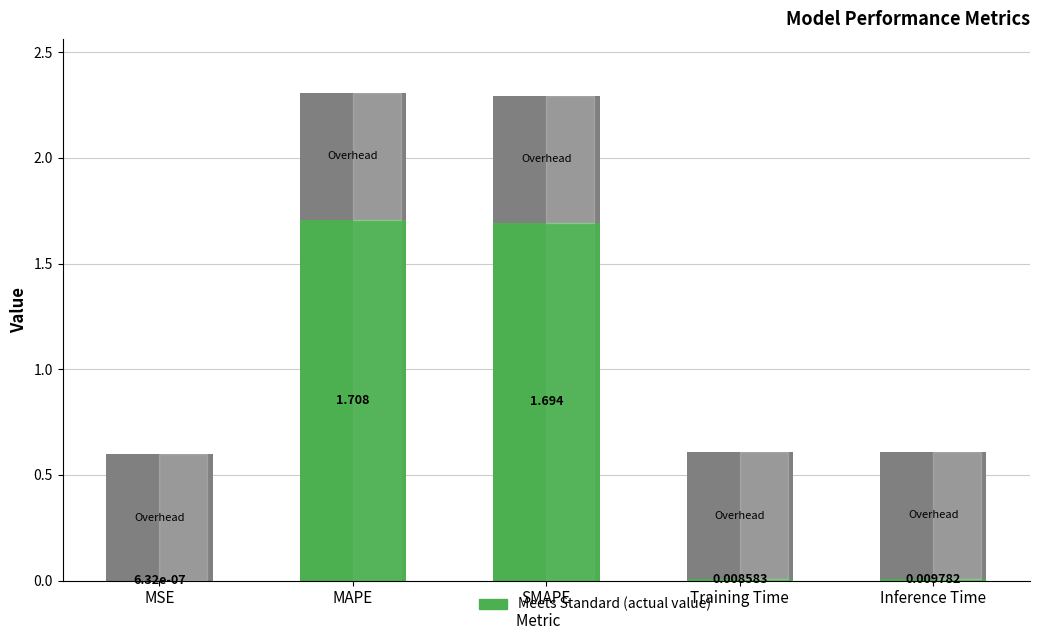

At which category is the sum across all series the highest?

MAPE